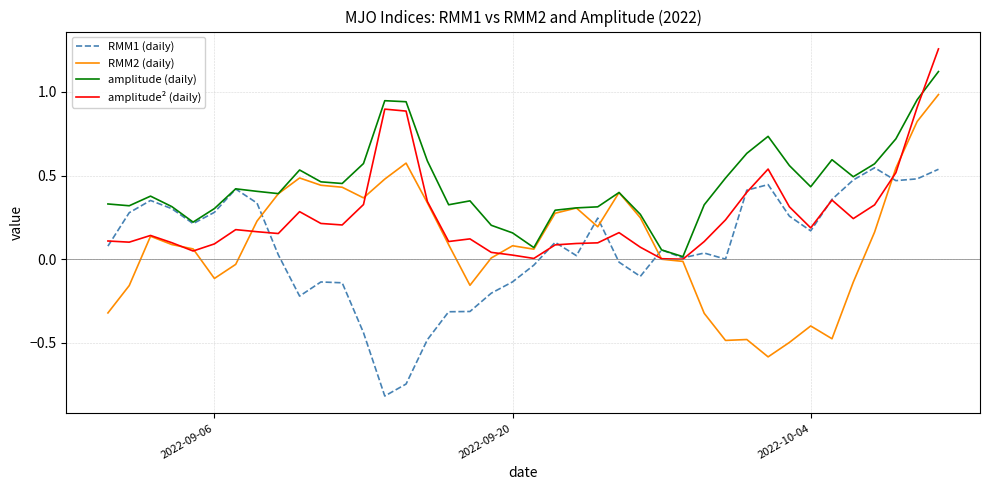

Which series has the widest spread of values?

RMM2 (daily)